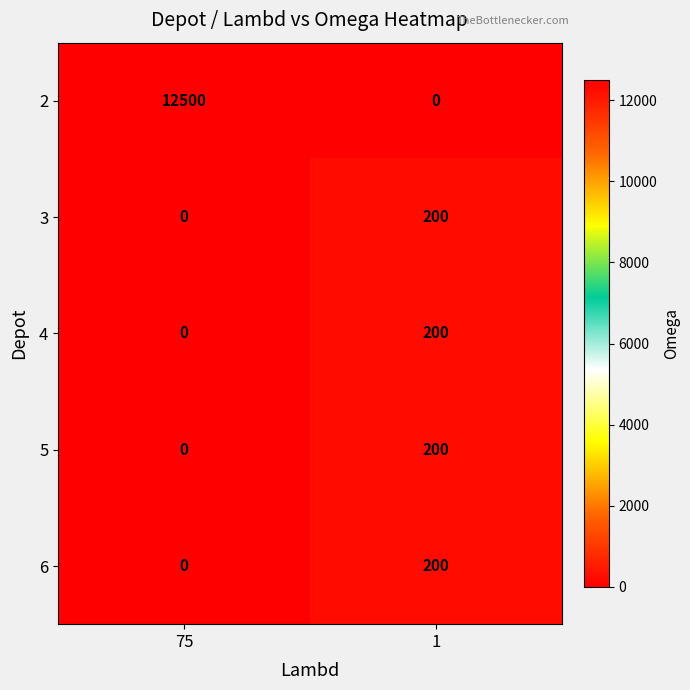

List the labels in order of 5 value, smallest first.

75, 1